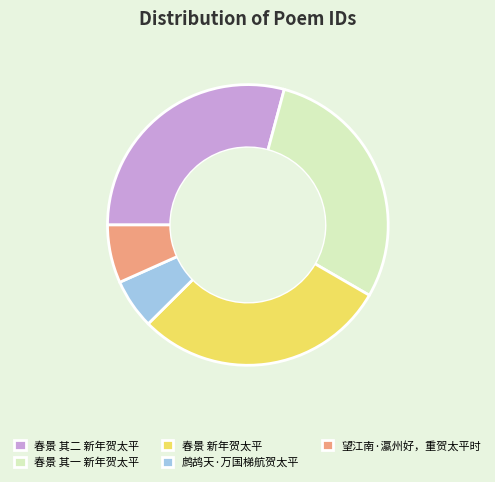

Is the sum of 春景 其一 新年贺太平 and 春景 新年贺太平 greater than half?

Yes